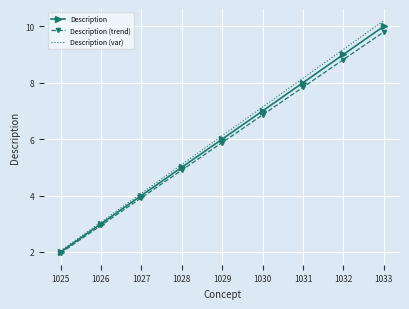

True or false: Description (trend) has a value of 7.8 at 1031.

True